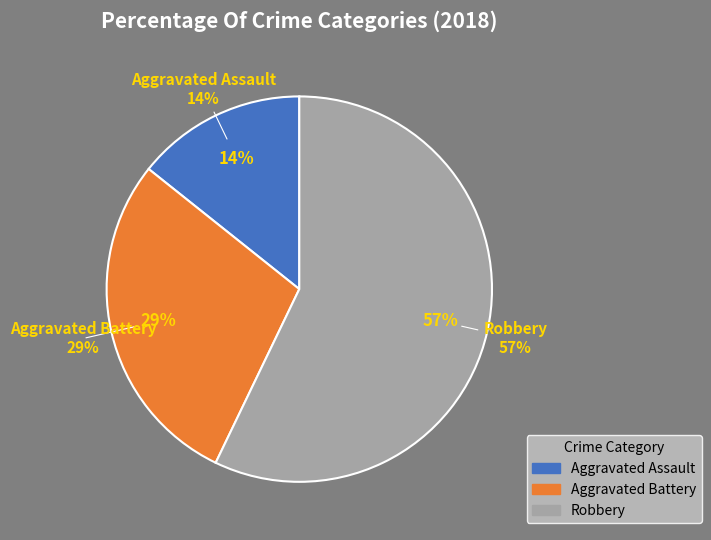

To the nearest percent, what percentage of the pie is Robbery?

57%